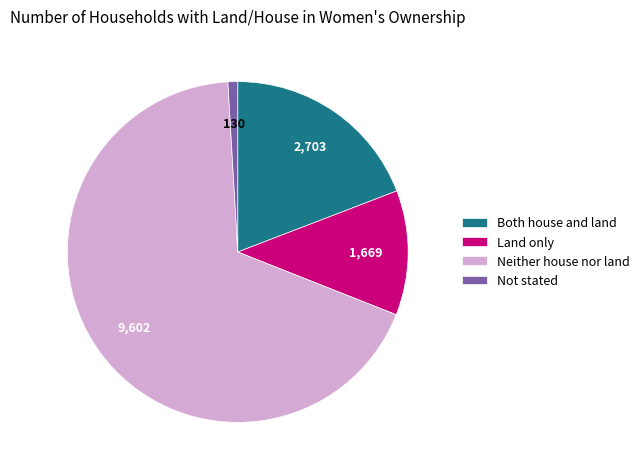

True or false: Both house and land accounts for 19% of the total.

True